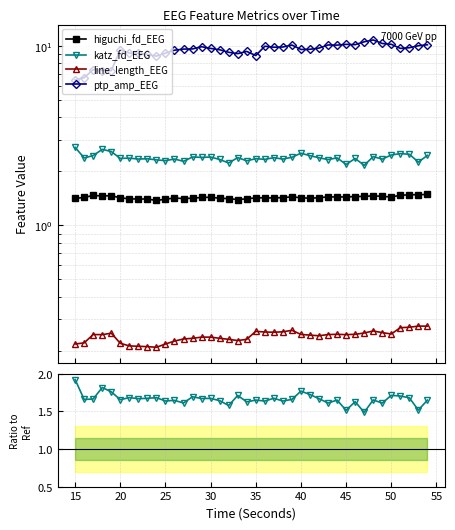

True or false: katz_fd_EEG and higuchi_fd_EEG intersect in this chart.

False